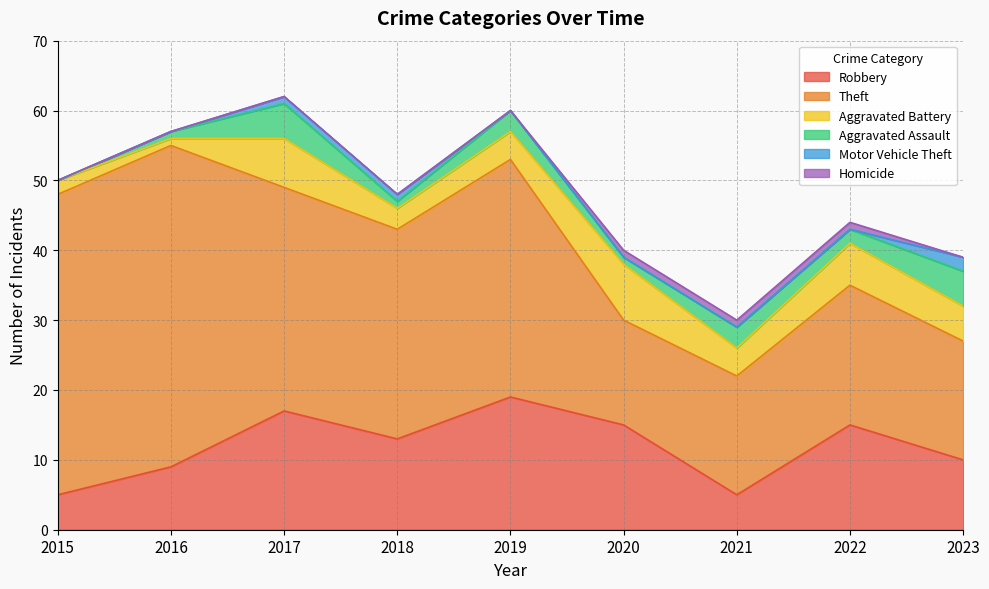

The value of Aggravated Assault at 2018 is 1. True or false?

True